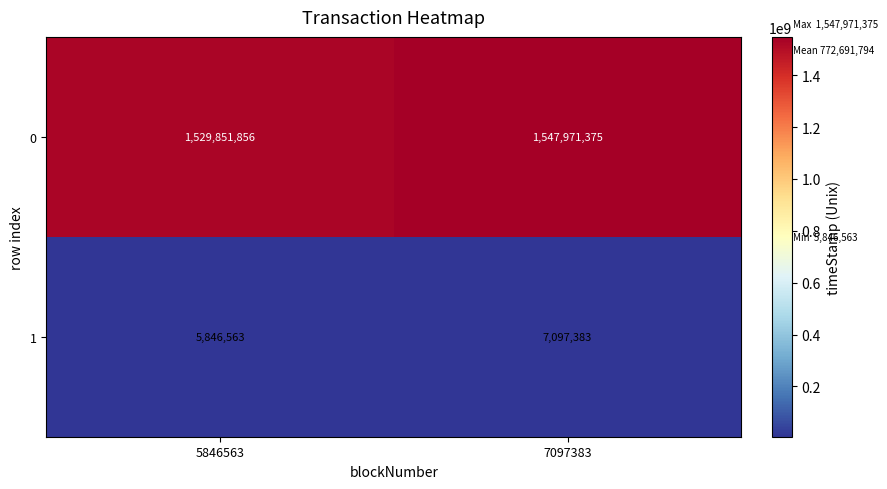

Is the value of 0 at 7097383 greater than the value of 1 at 5846563?

Yes